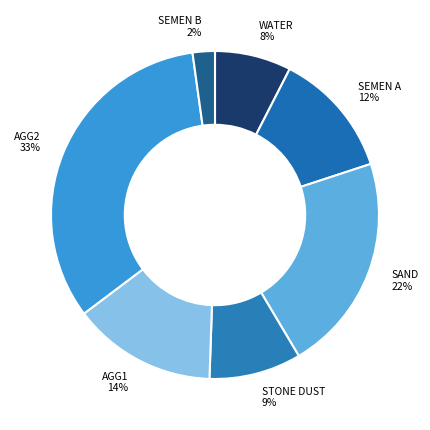

The SEMEN A slice represents 12% of the pie. True or false?

True